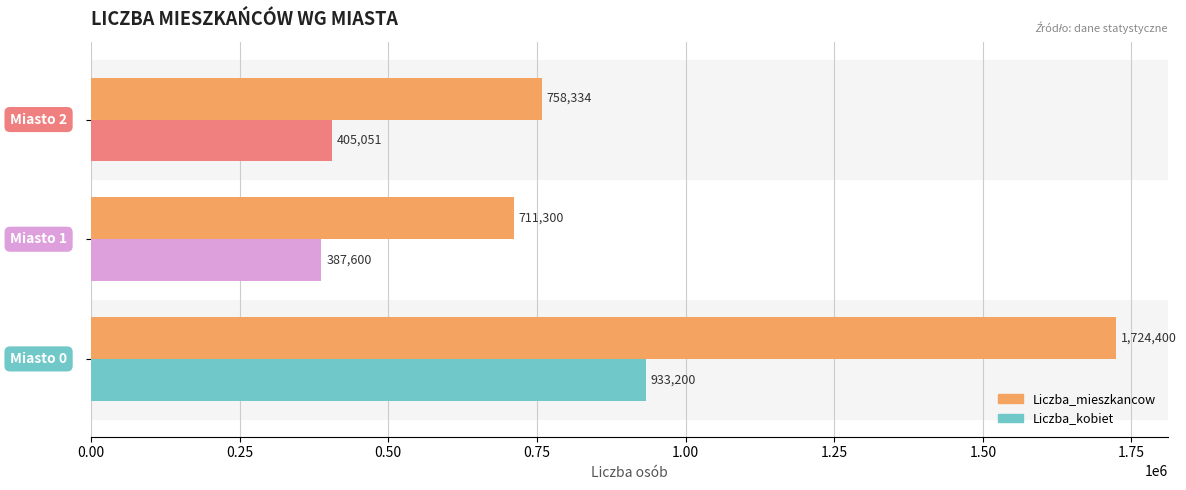

List the series in order of their overall mean, lowest first.

Liczba_kobiet, Liczba_mieszkancow